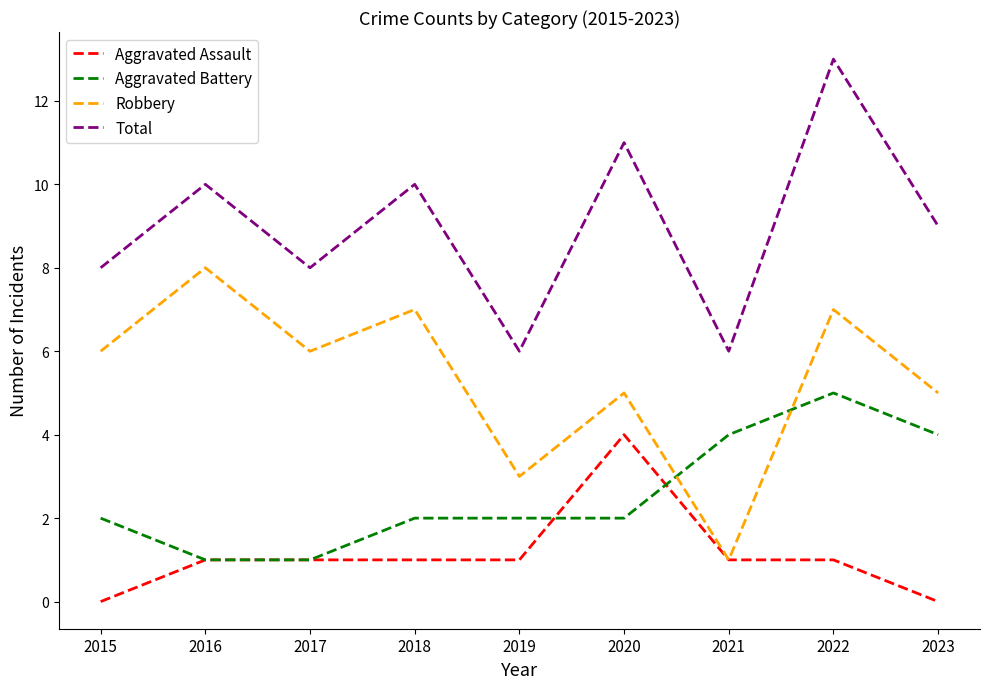

What is the maximum value for Robbery?

8